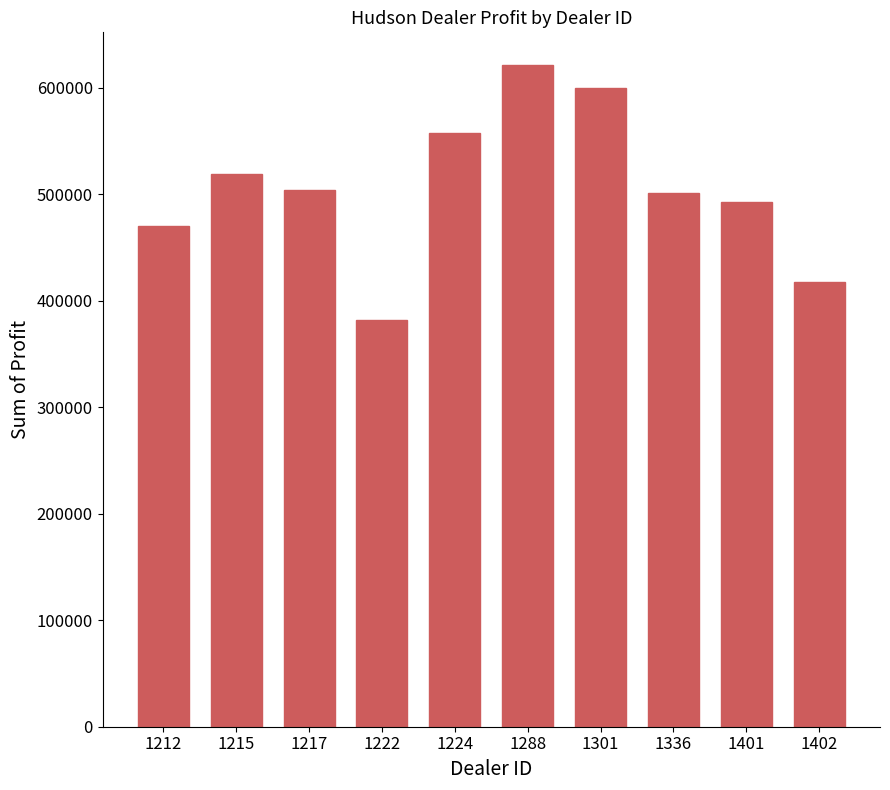

Is it true that the value at 1217 is 504217.2?

True